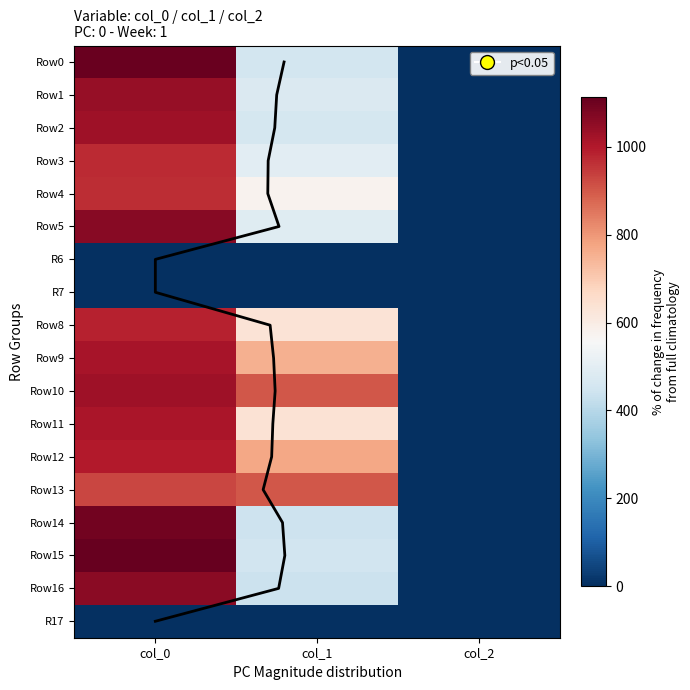

What is the lowest value of the Row9 series?

2.0